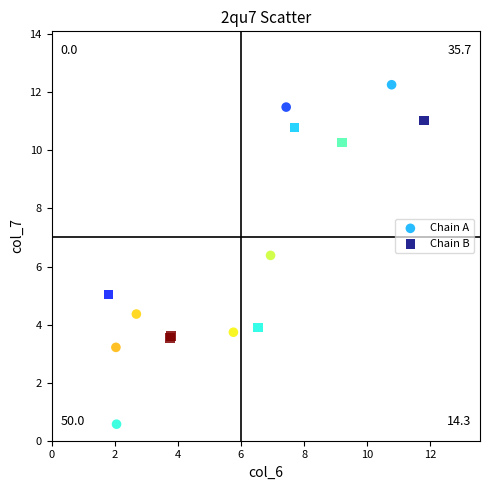

Which series contains the lowest Y value?

Chain A